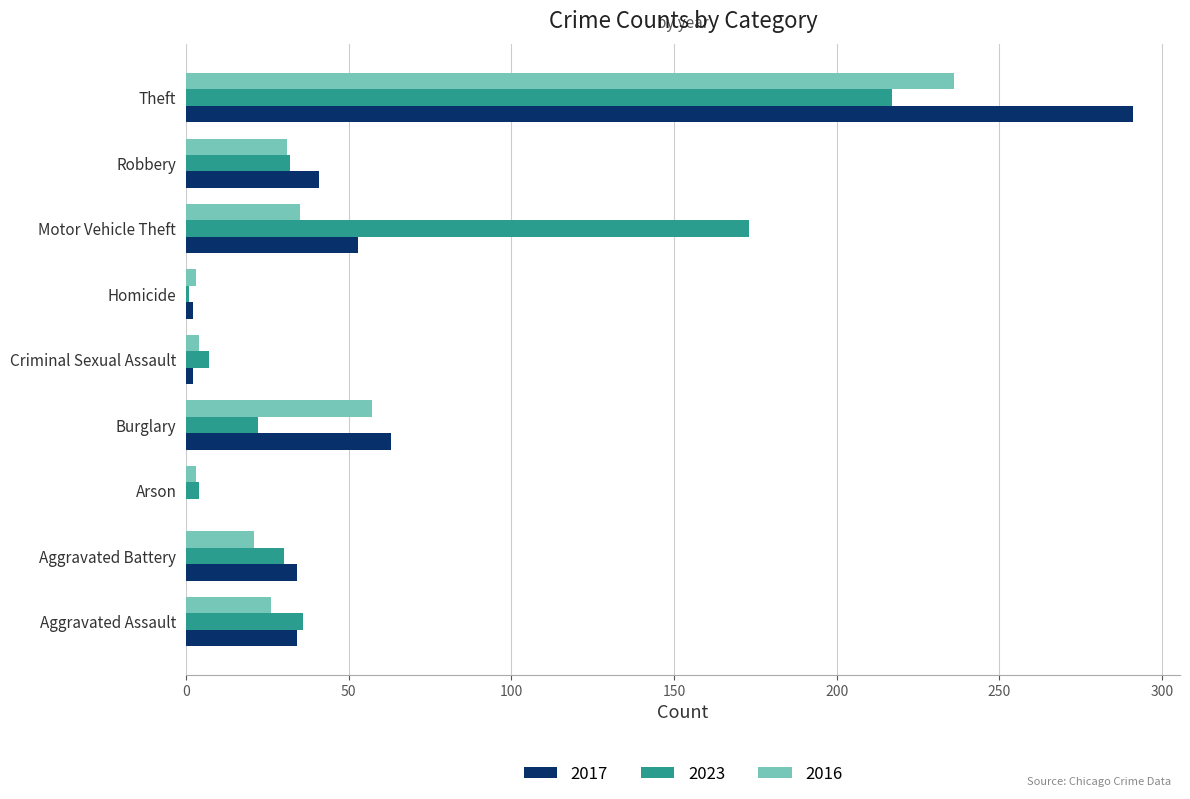

The value of 2017 at Aggravated Battery is 51. True or false?

False